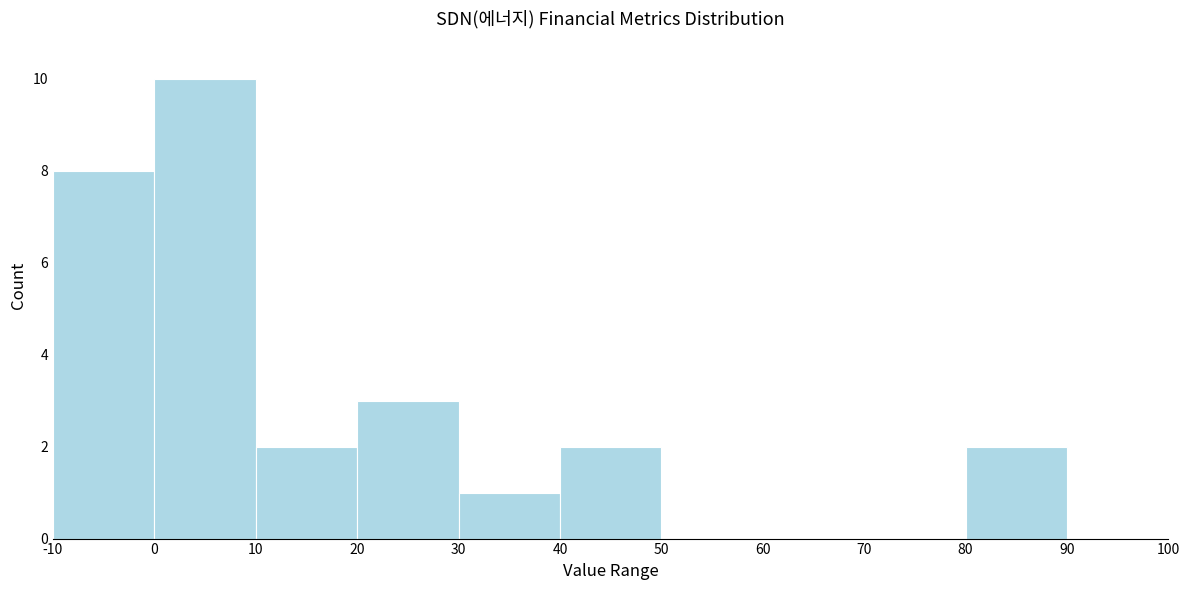

Reading left to right, transcribe this chart: for each bar, give the range it covers on the x-axis and its height. The values are not printed on the chart, so give them approximately, as read against the axis.

-10 to 0: 8
0 to 10: 10
10 to 20: 2
20 to 30: 3
30 to 40: 1
40 to 50: 2
50 to 60: 0
60 to 70: 0
70 to 80: 0
80 to 90: 2
90 to 100: 0